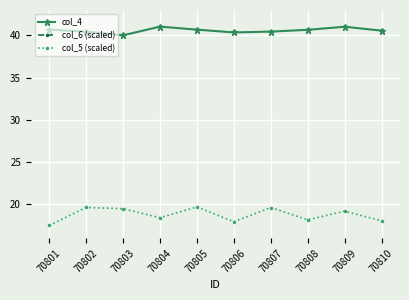

What is the difference between the col_5 (scaled) values at 70804 and 70803?

1.1